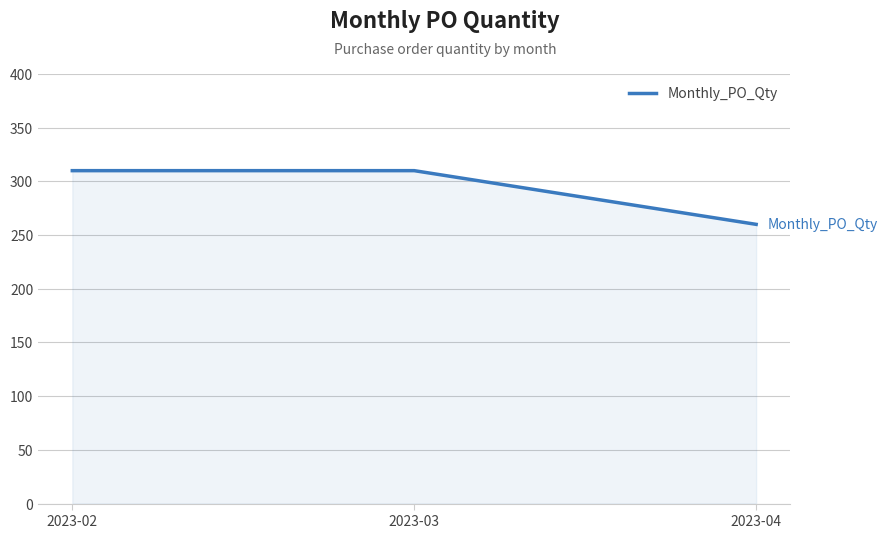

What is the maximum value shown in the chart?

310